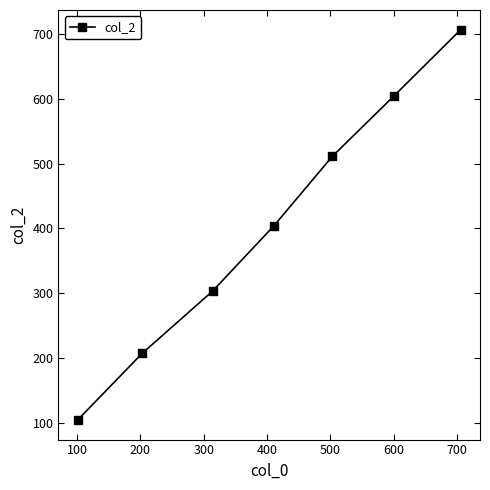

True or false: there are more than 2 points higher than both neighbors.

False